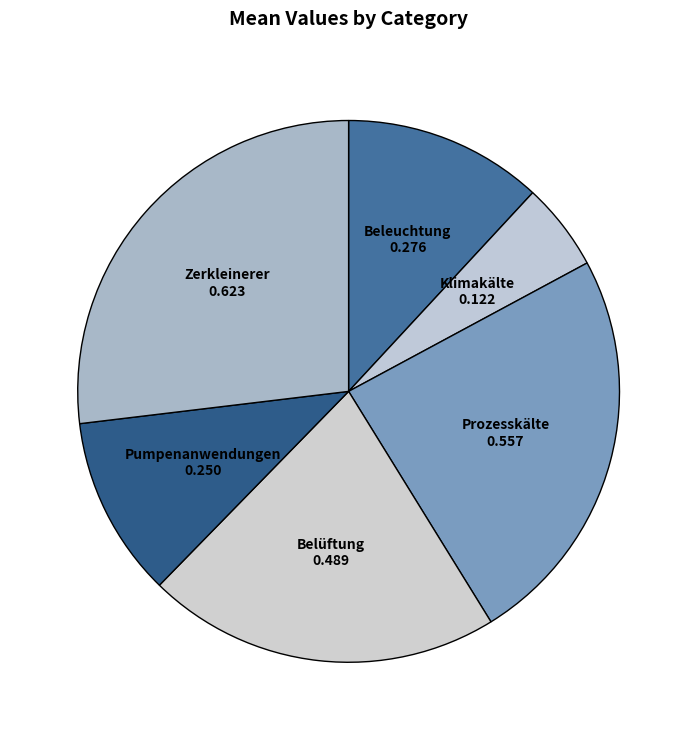

How many segments does this pie chart have?

6